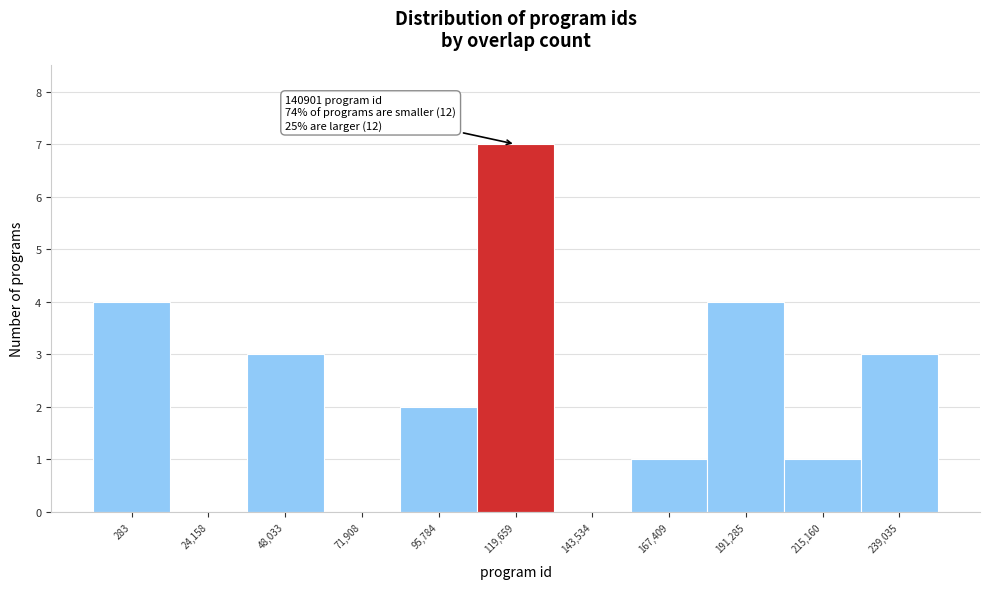

Reading right to left, transcribe all the data shown in this chart.

239,035=3	215,160=1	191,285=4	167,409=1	143,534=0	119,659=7	95,784=2	71,908=0	48,033=3	24,158=0	283=4